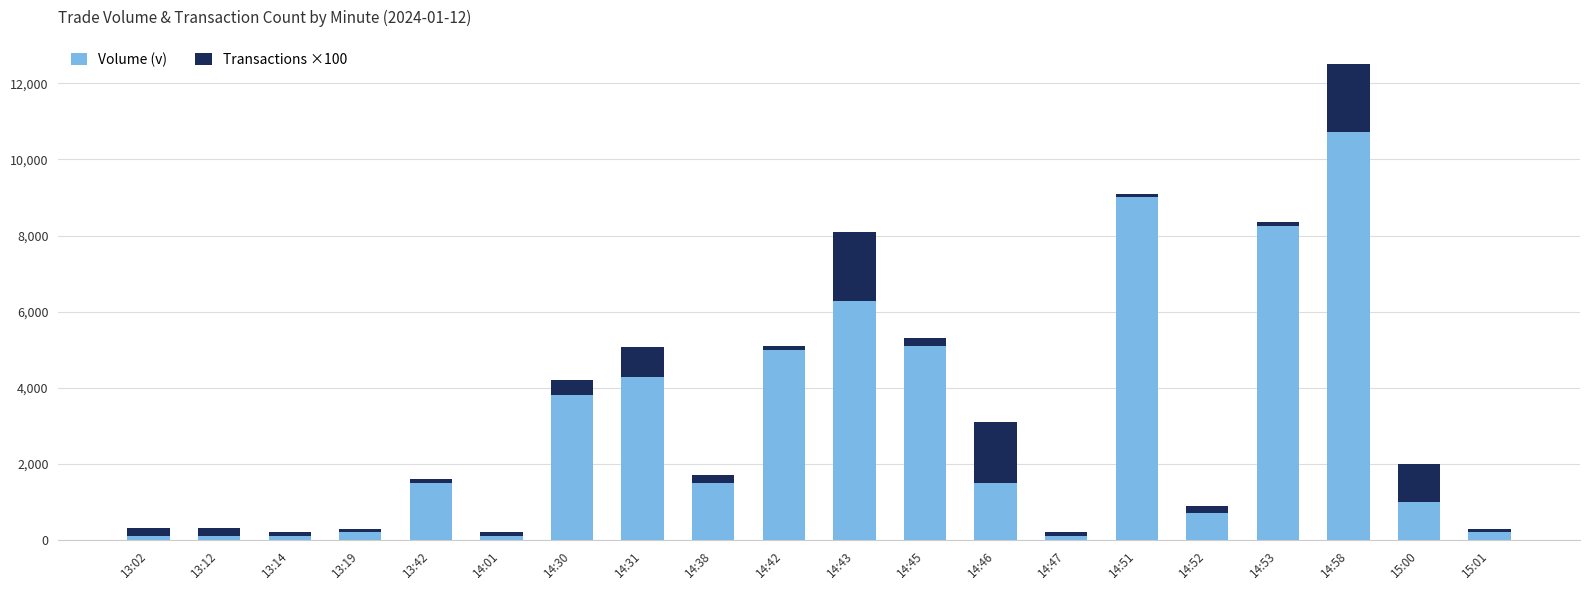

At which category is the sum across all series the highest?

14:58